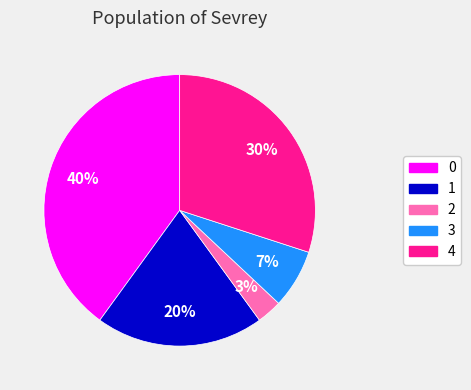

To the nearest percent, what is the average slice percentage?

20%